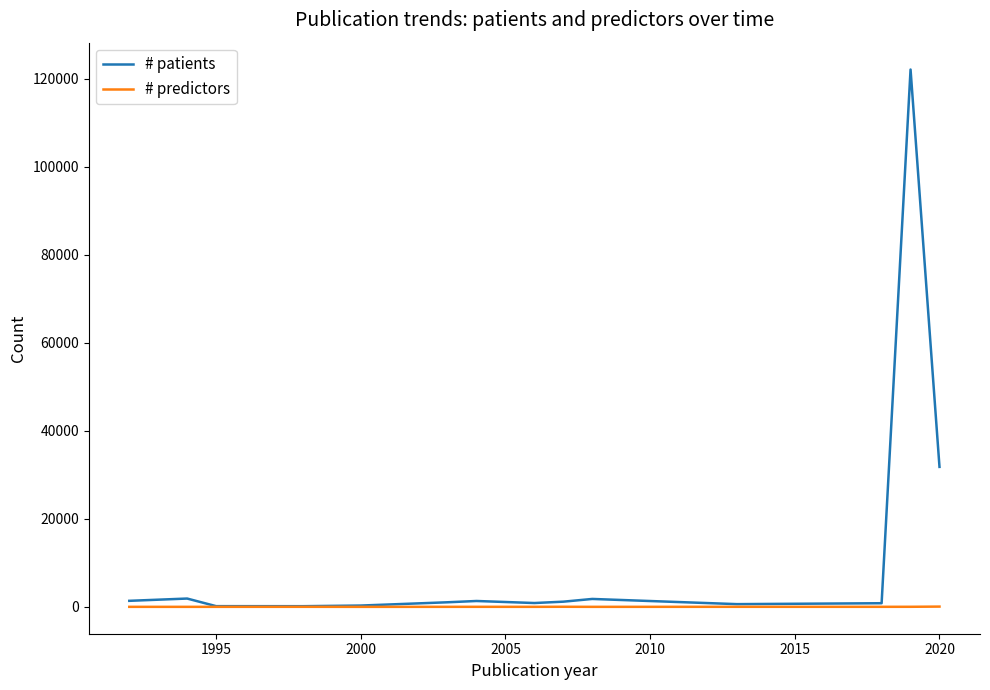

What is the sum of all # patients values?

165461.6